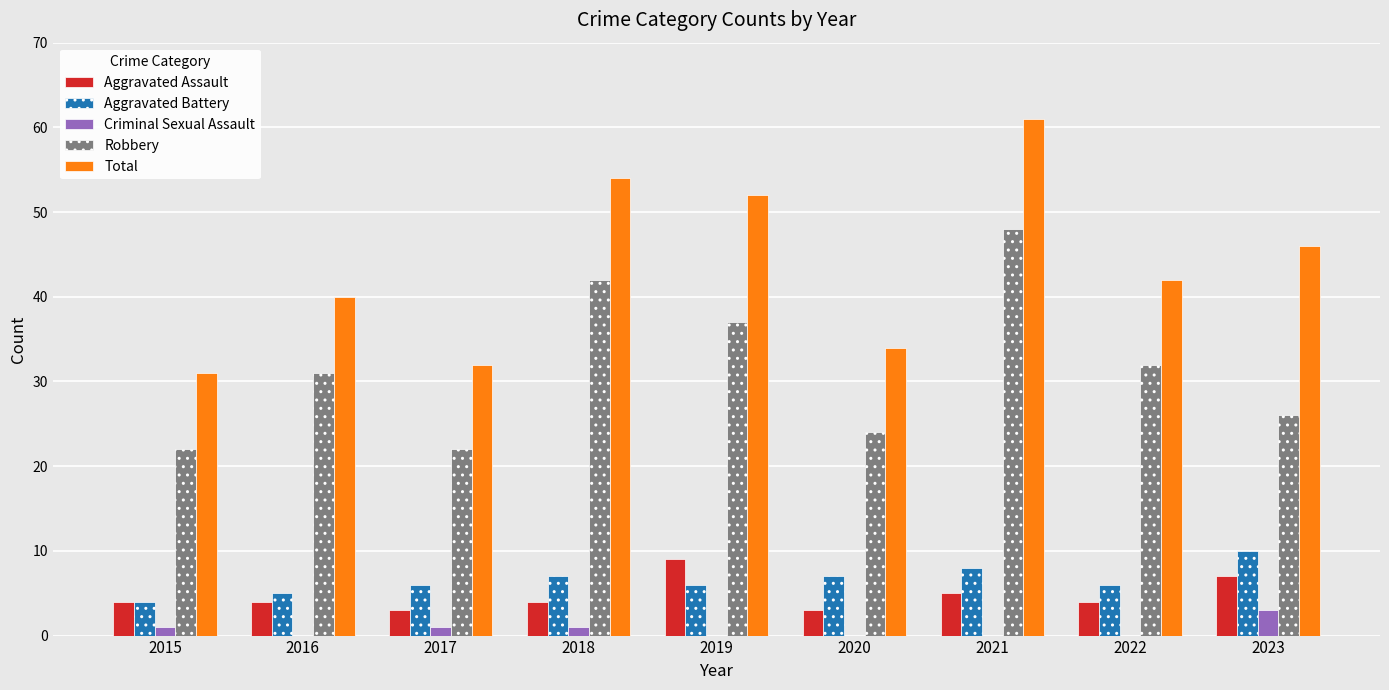

The Robbery series shows 17 at 2016. True or false?

False